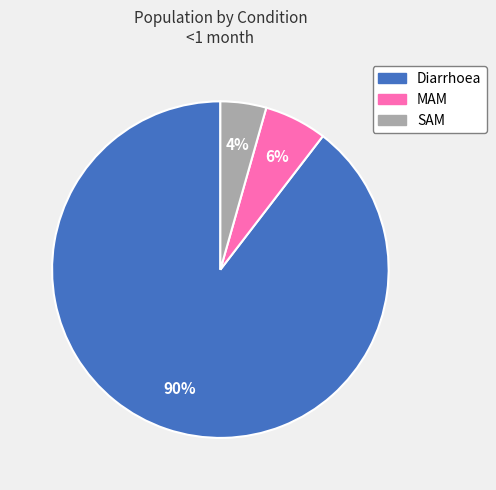

To the nearest percent, what portion does Diarrhoea represent?

90%